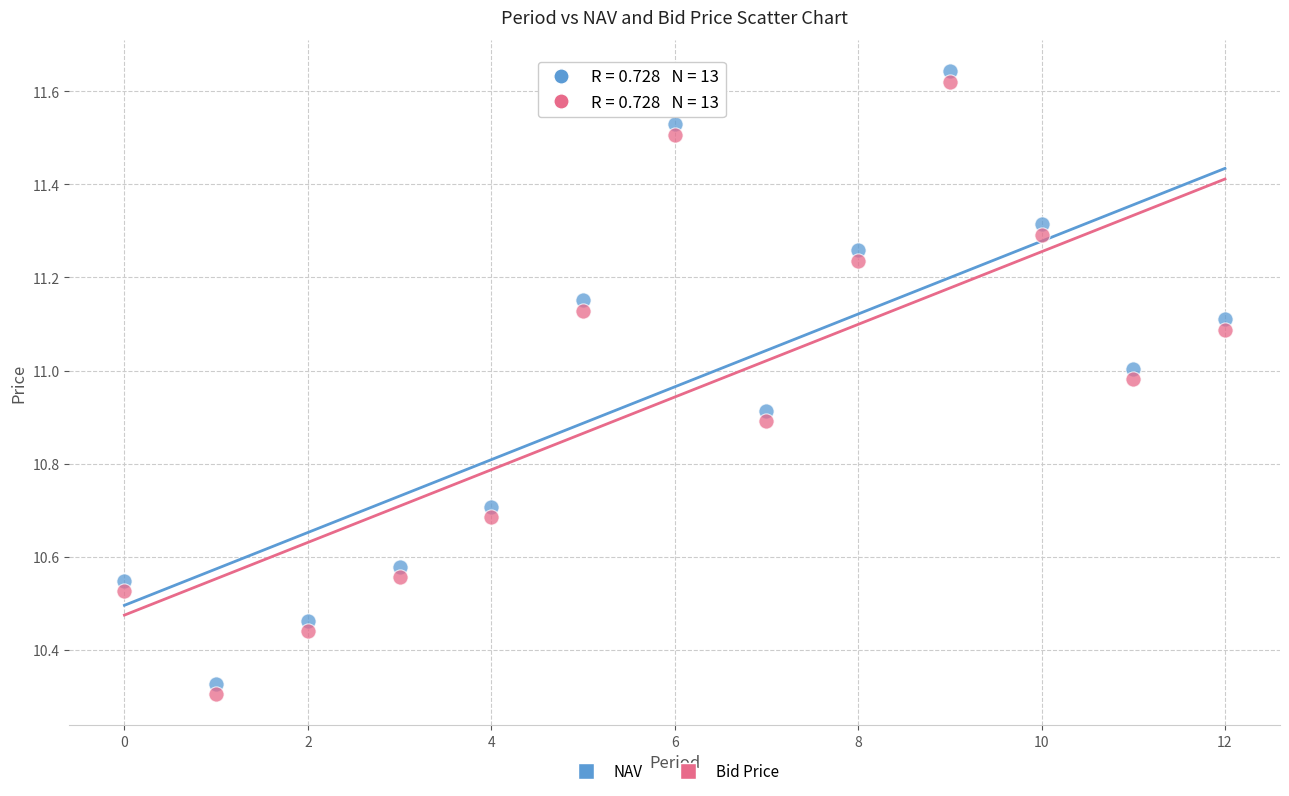

Across all data points, what is the range of Y values (max minus min)?

1.3